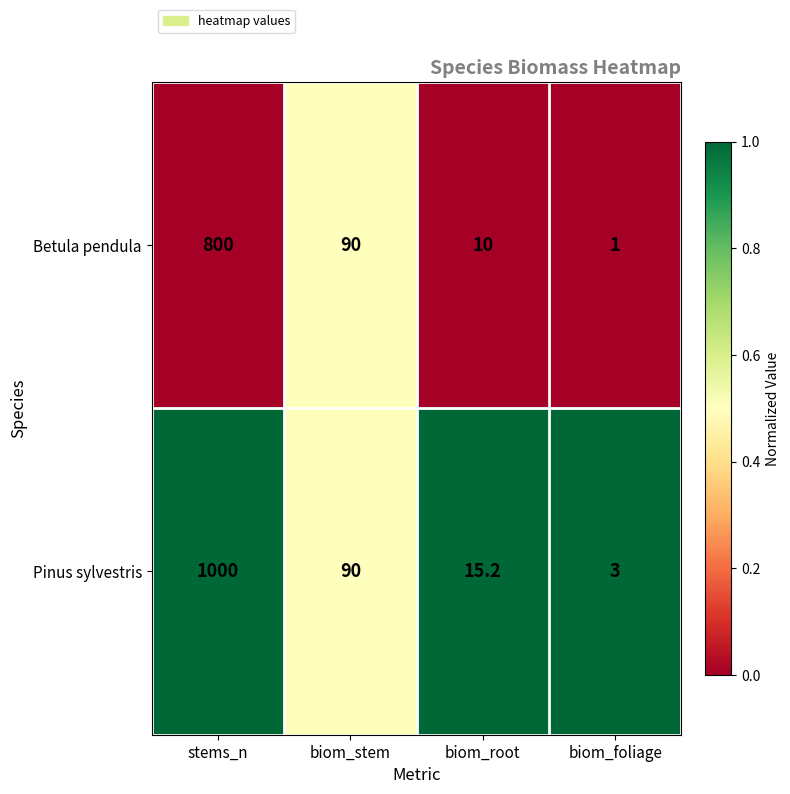

Which series has the widest spread of values?

Pinus sylvestris